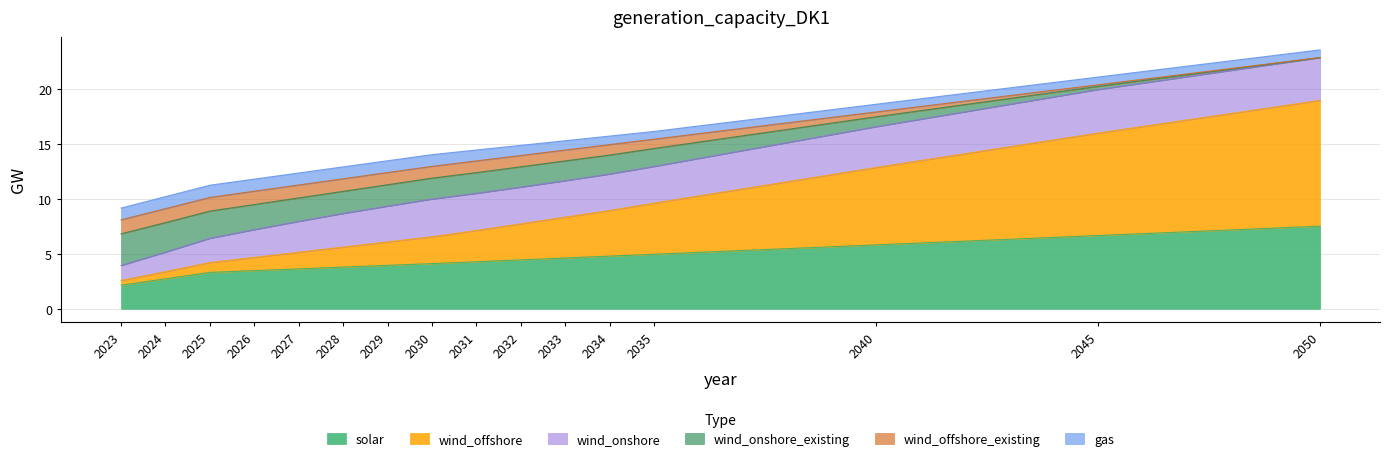

True or false: solar has a value of 2.5 at 2027.

False